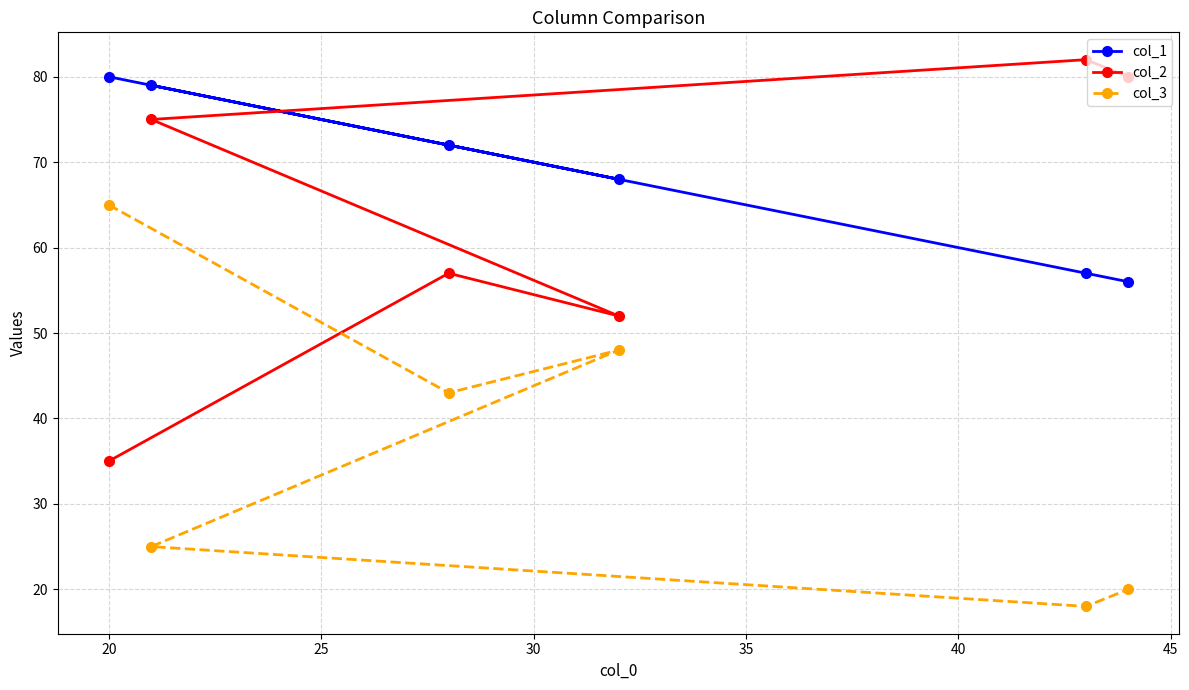

What is the value of the col_3 point at the 2nd from the left?

25